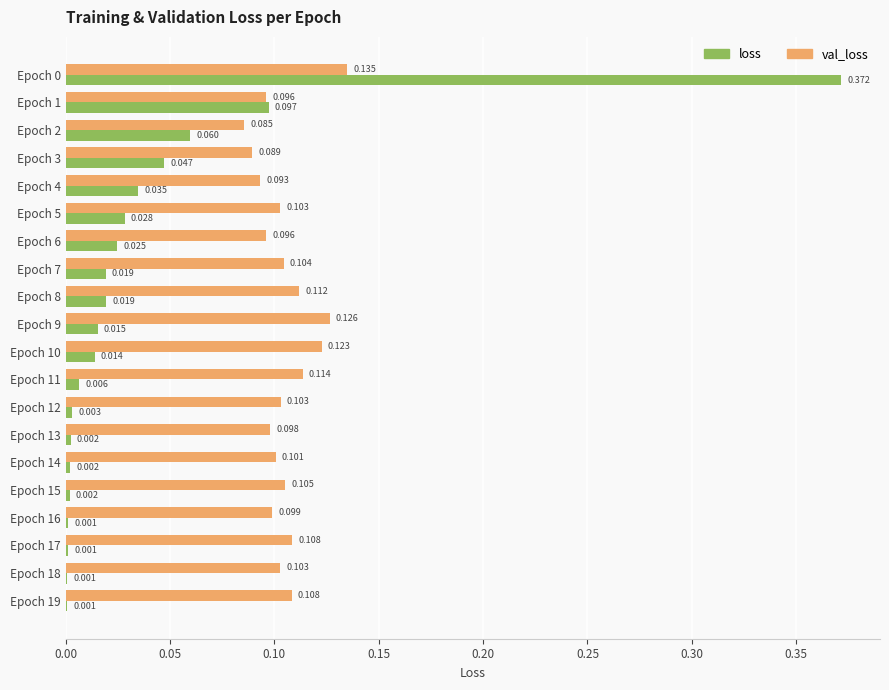

Which series changed the most between Epoch 10 and Epoch 14?

val_loss